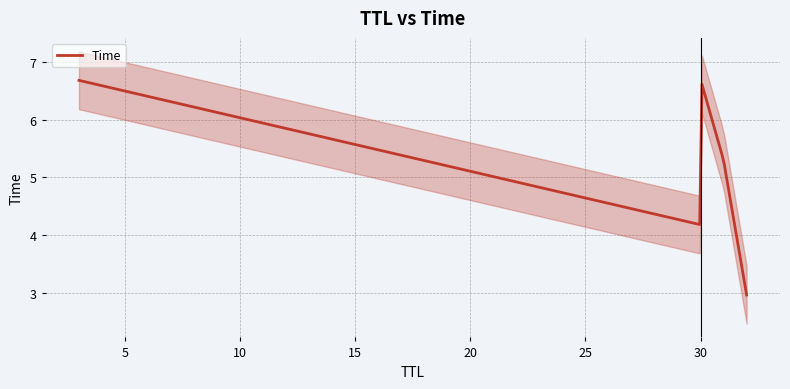

Is this an area chart (filled region under the line)?

No